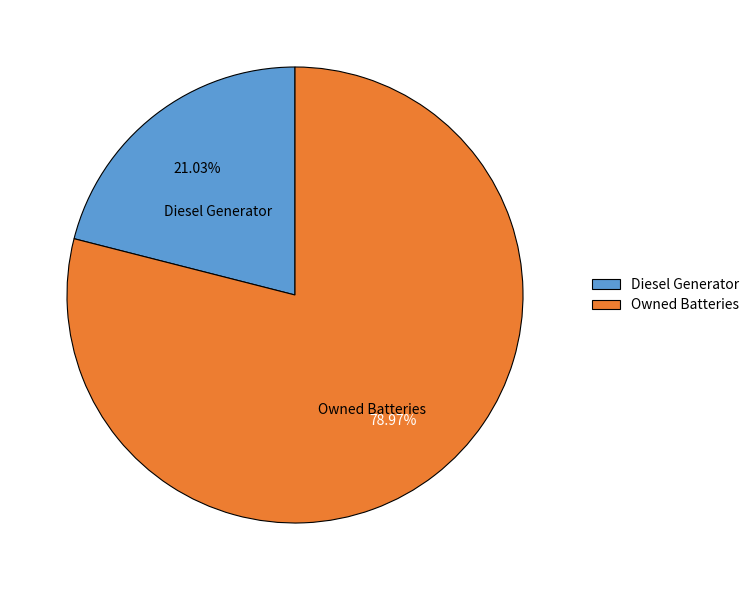

Which has a higher value, Diesel Generator or Owned Batteries?

Owned Batteries